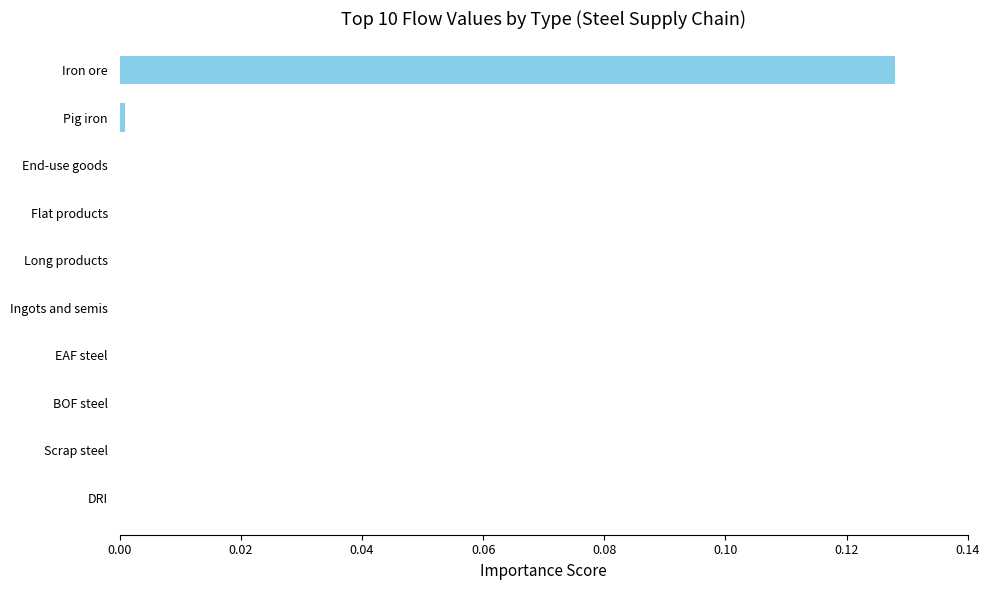

At which category does the chart reach its peak across all series?

Iron ore